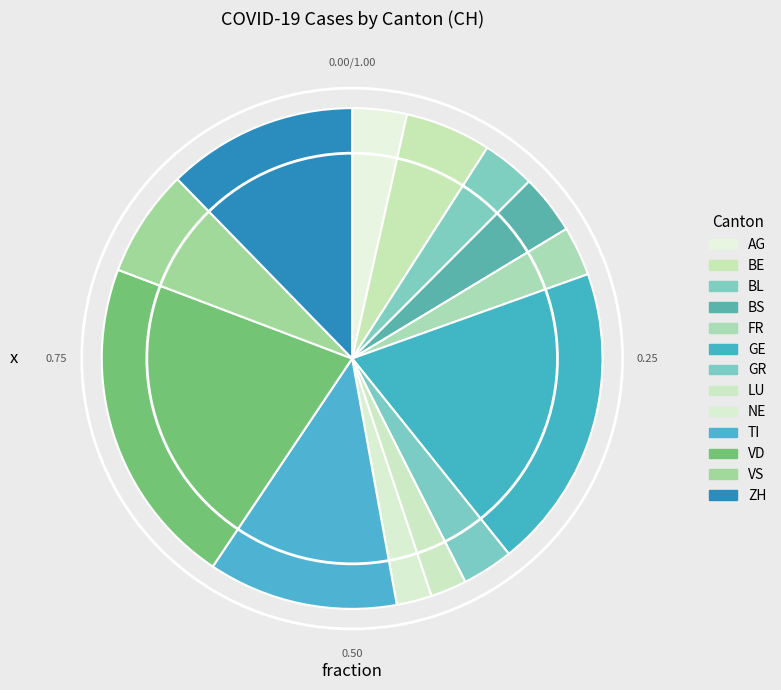

Count the number of slices in the pie.

13